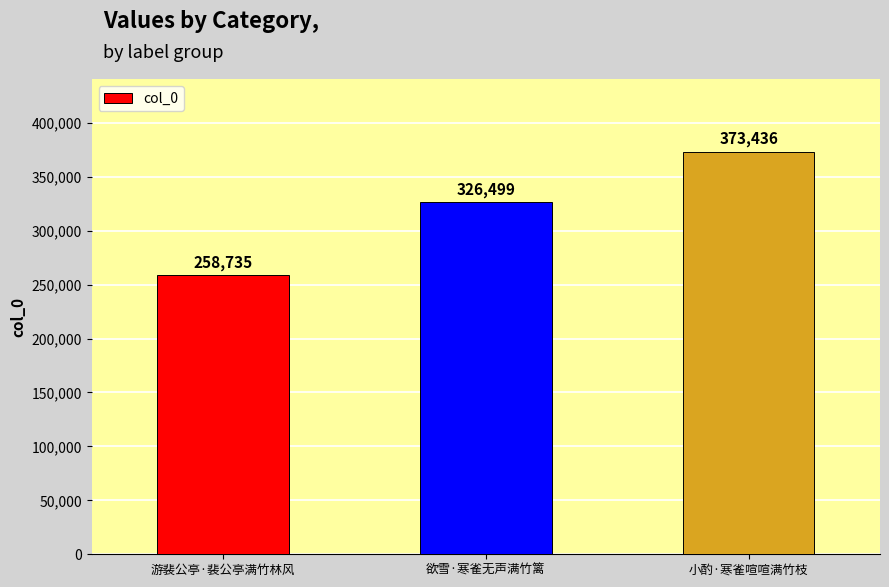

Reading left to right, list all the values displayed in this chart.

258735	326499	373436